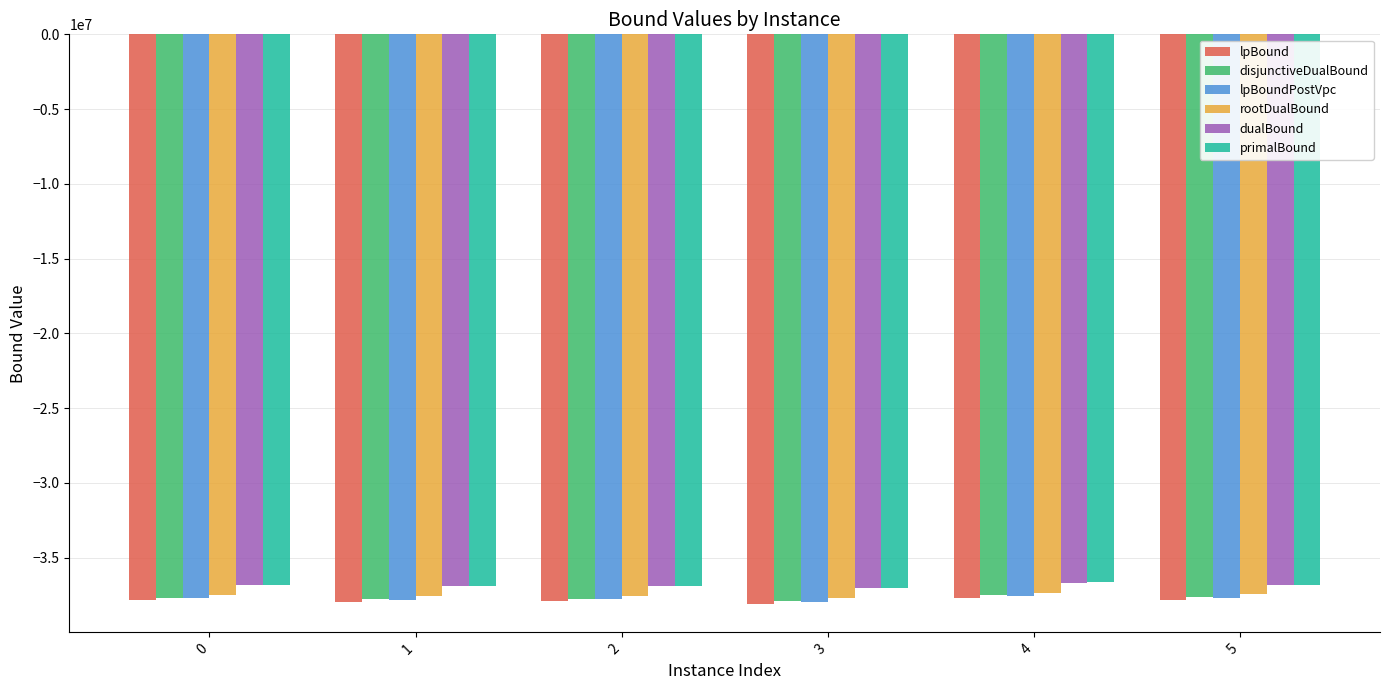

What is the maximum value shown in the chart?

-36657731.2